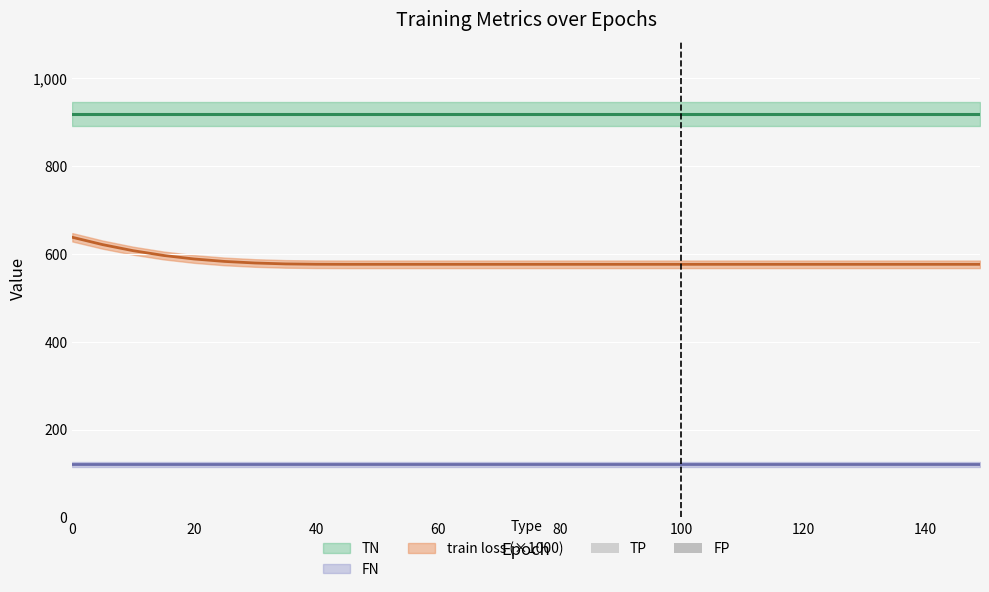

Reading left to right, extract all data points from this chart.

train loss: 0.6	0.6	0.6	0.6	0.6	0.6	0.6	0.6	0.6	0.6	0.6	0.6	0.6	0.6	0.6	0.6	0.6	0.6	0.6	0.6	0.6	0.6	0.6	0.6	0.6	0.6	0.6	0.6	0.6	0.6	0.6
TN: 919.0	919.0	919.0	919.0	919.0	919.0	919.0	919.0	919.0	919.0	919.0	919.0	919.0	919.0	919.0	919.0	919.0	919.0	919.0	919.0	919.0	919.0	919.0	919.0	919.0	919.0	919.0	919.0	919.0	919.0	919.0
FN: 121.0	121.0	121.0	121.0	121.0	121.0	121.0	121.0	121.0	121.0	121.0	121.0	121.0	121.0	121.0	121.0	121.0	121.0	121.0	121.0	121.0	121.0	121.0	121.0	121.0	121.0	121.0	121.0	121.0	121.0	121.0
TP: 0.0	0.0	0.0	0.0	0.0	0.0	0.0	0.0	0.0	0.0	0.0	0.0	0.0	0.0	0.0	0.0	0.0	0.0	0.0	0.0	0.0	0.0	0.0	0.0	0.0	0.0	0.0	0.0	0.0	0.0	0.0
FP: 0.0	0.0	0.0	0.0	0.0	0.0	0.0	0.0	0.0	0.0	0.0	0.0	0.0	0.0	0.0	0.0	0.0	0.0	0.0	0.0	0.0	0.0	0.0	0.0	0.0	0.0	0.0	0.0	0.0	0.0	0.0